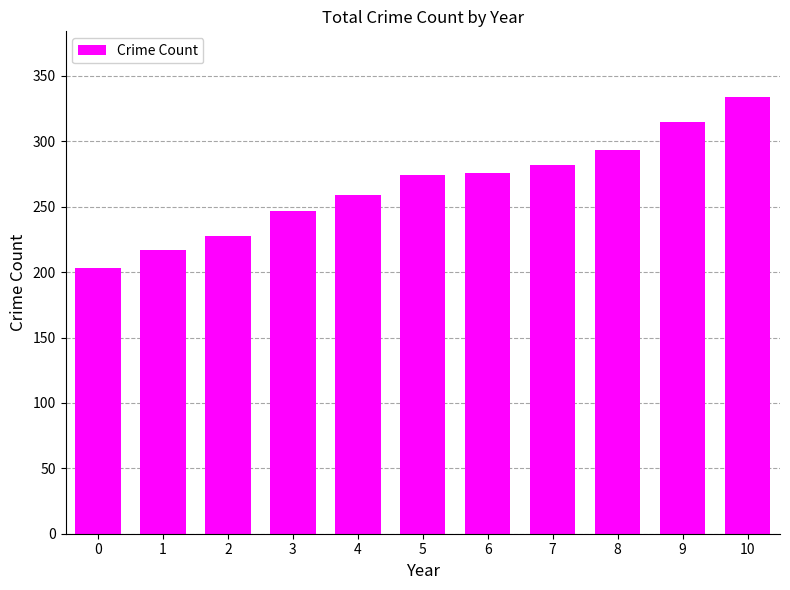

What is the value of the 11th bar from the left?

334